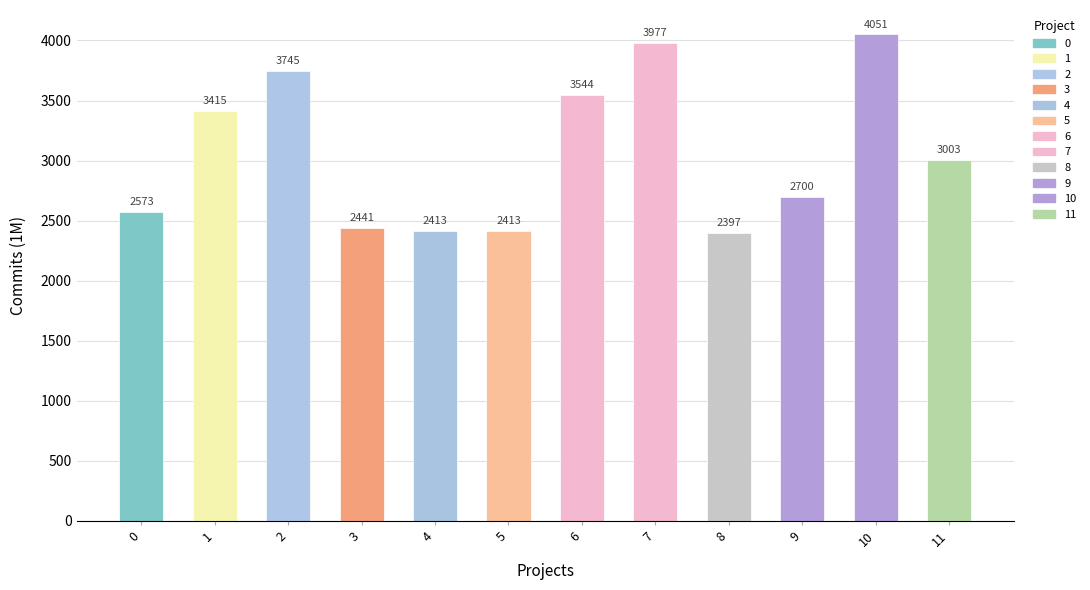

Which label corresponds to the smallest value in the chart?

8